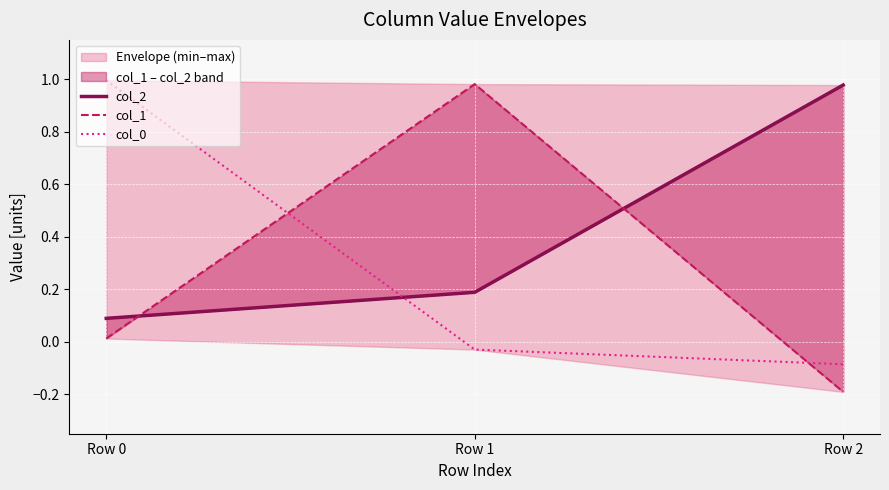

Reading left to right, extract all data points from this chart.

col_2: 0.1	0.2	1.0
col_1: 0.0	1.0	-0.2
col_0: 1.0	-0.0	-0.1